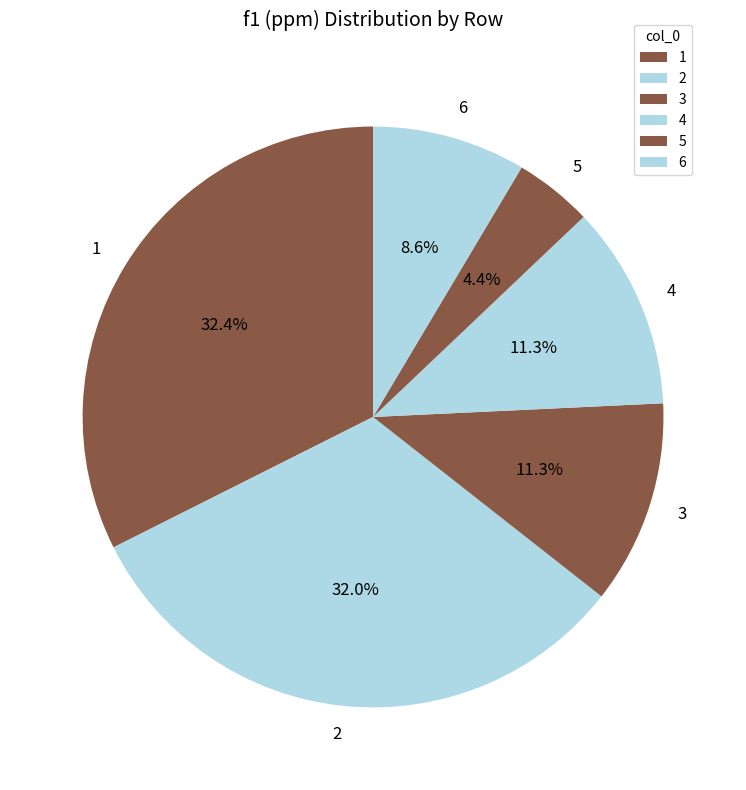

Approximately how many times larger is the value at 3 compared to 4?

1.0